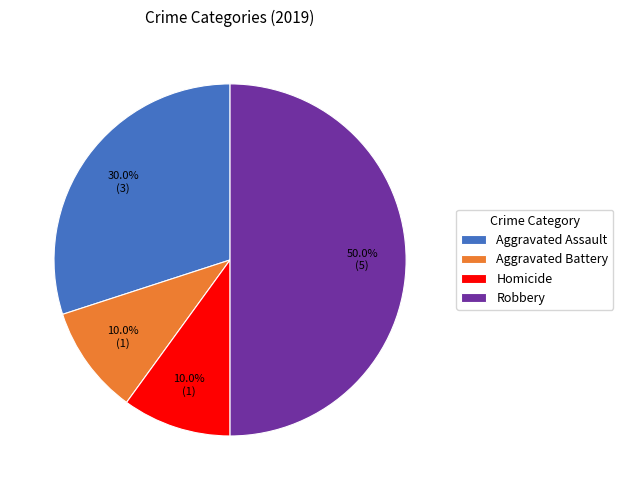

To the nearest percent, what is the combined percentage of Homicide and Aggravated Battery?

20%